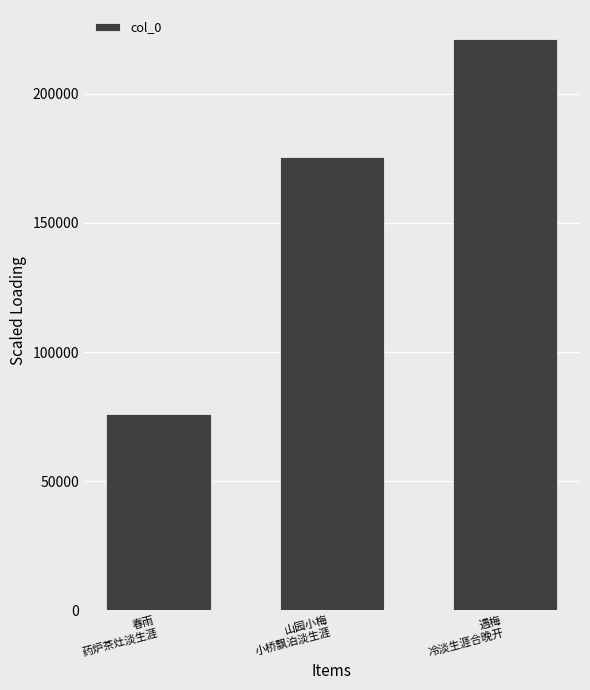

Is it true that the value at 山园小梅
小桥飘泊淡生涯 is 247441?

False